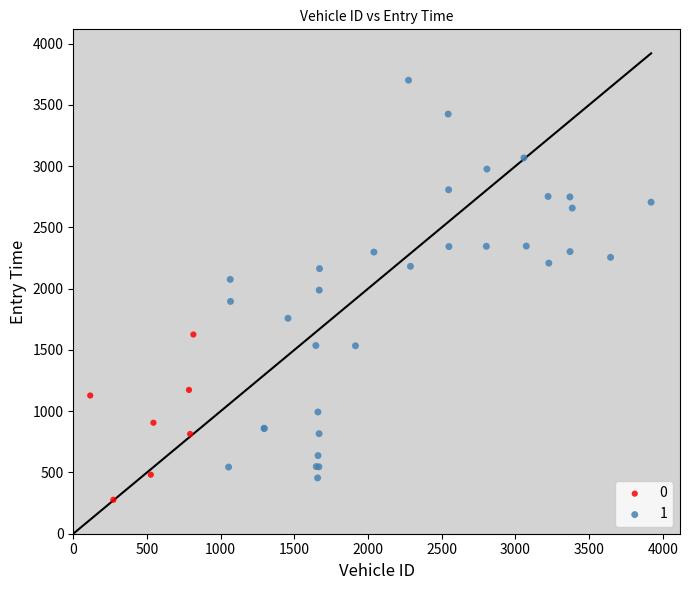

Which series has the widest spread of Y values?

1